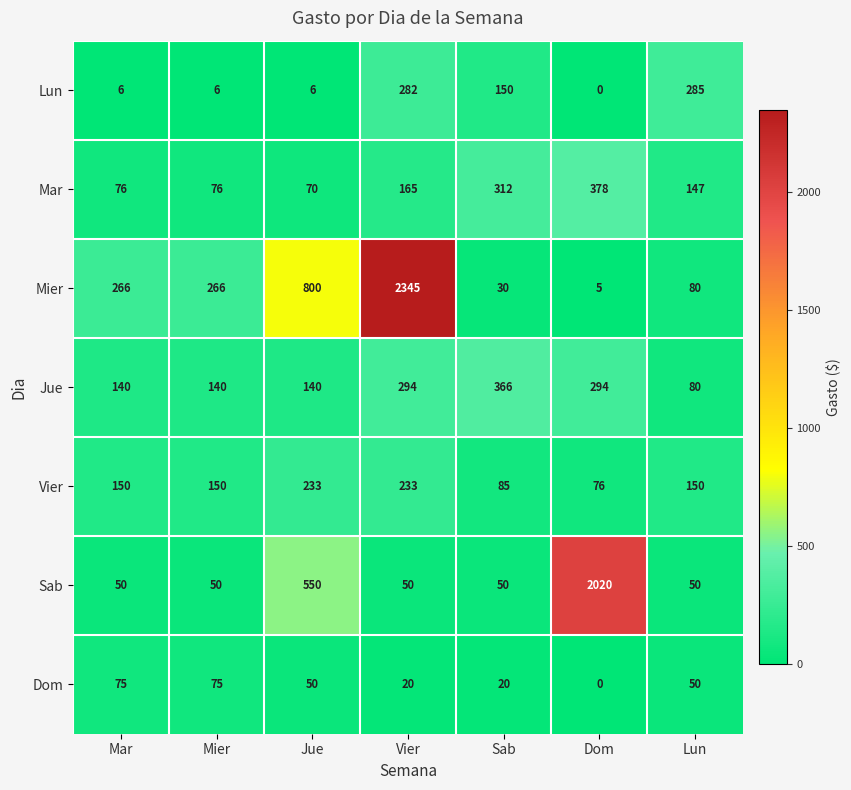

Is it true that Jue equals 199 at Mar?

False